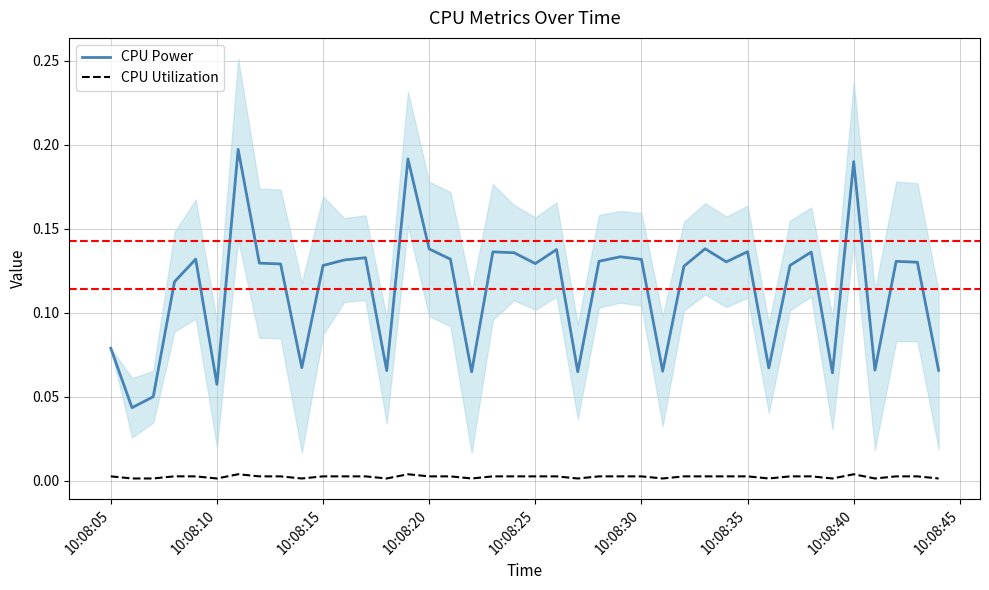

Rank the series by their average value, from lowest to highest.

CPU Utilization, CPU Power